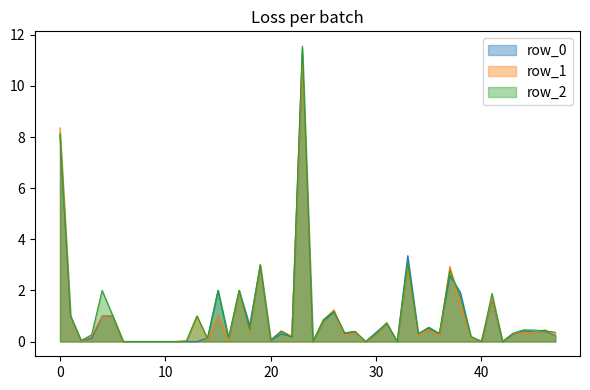

Which series has the largest range (max minus min)?

row_2